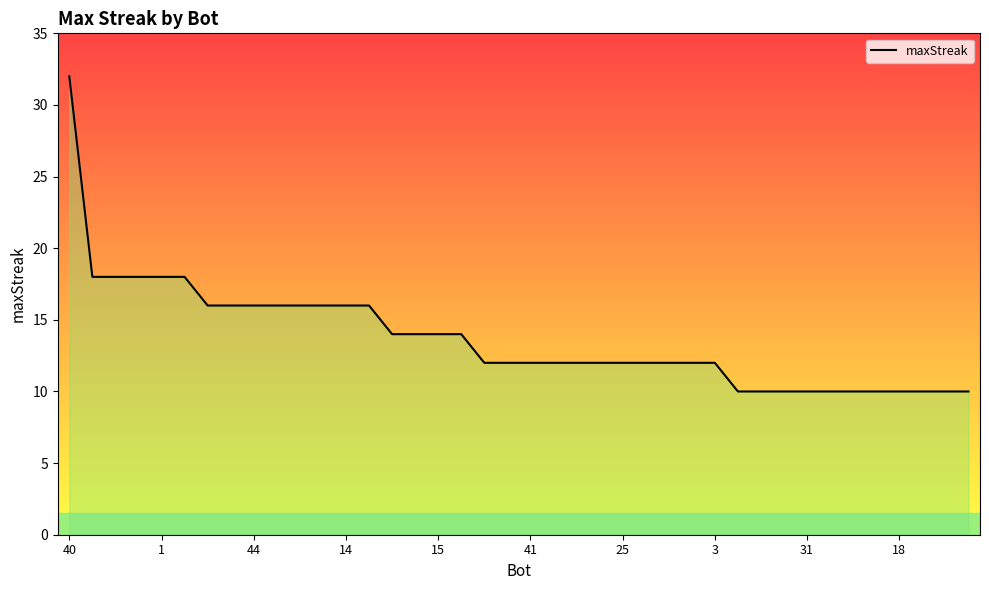

What is the difference between the maximum and minimum values?

22